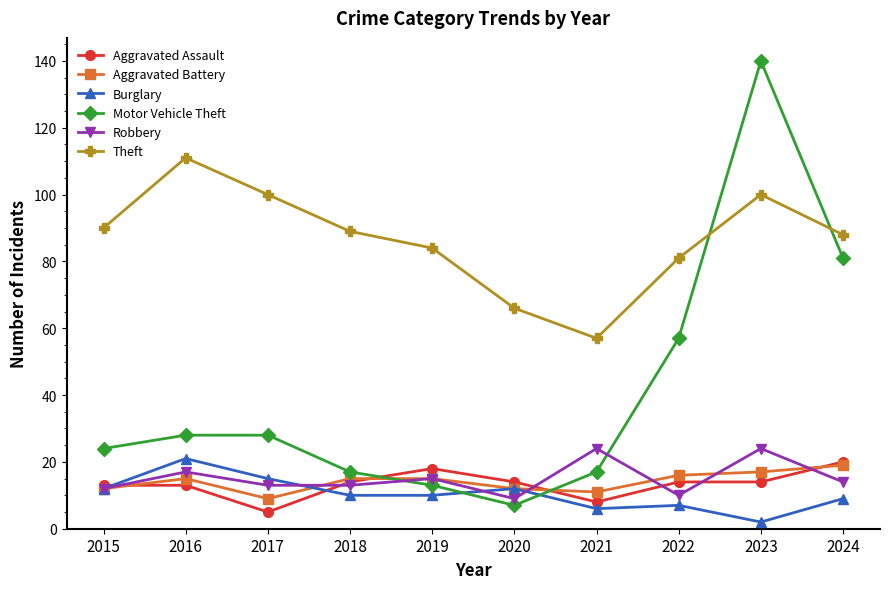

After their last crossing, which series has the higher values: Theft or Motor Vehicle Theft?

Theft